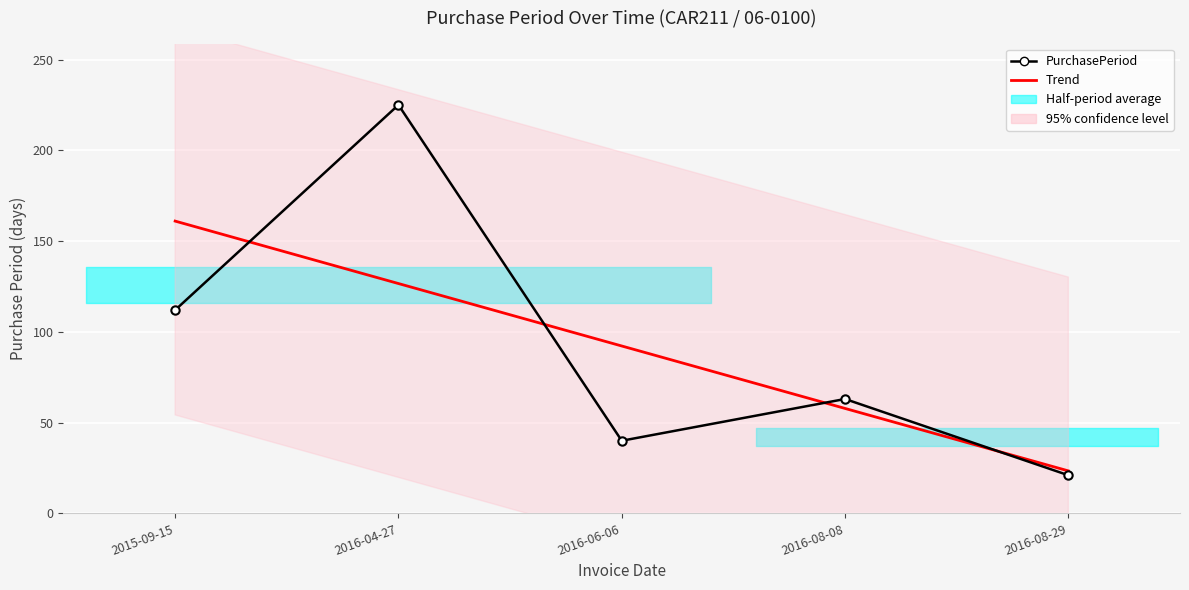

Reading left to right, list all the values displayed in this chart.

PurchasePeriod: 2015-09-15=112.0	2016-04-27=225.0	2016-06-06=40.0	2016-08-08=63.0	2016-08-29=21.0
Trend: 2015-09-15=161.0	2016-04-27=126.6	2016-06-06=92.2	2016-08-08=57.8	2016-08-29=23.4